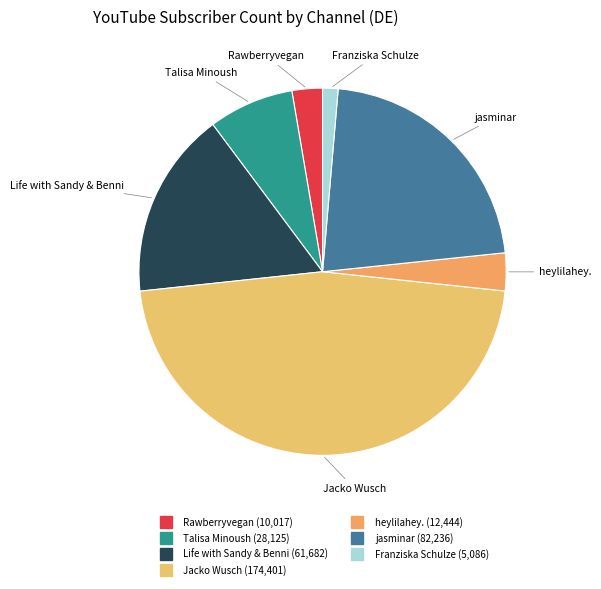

What is the smallest slice in the pie chart?

Franziska Schulze